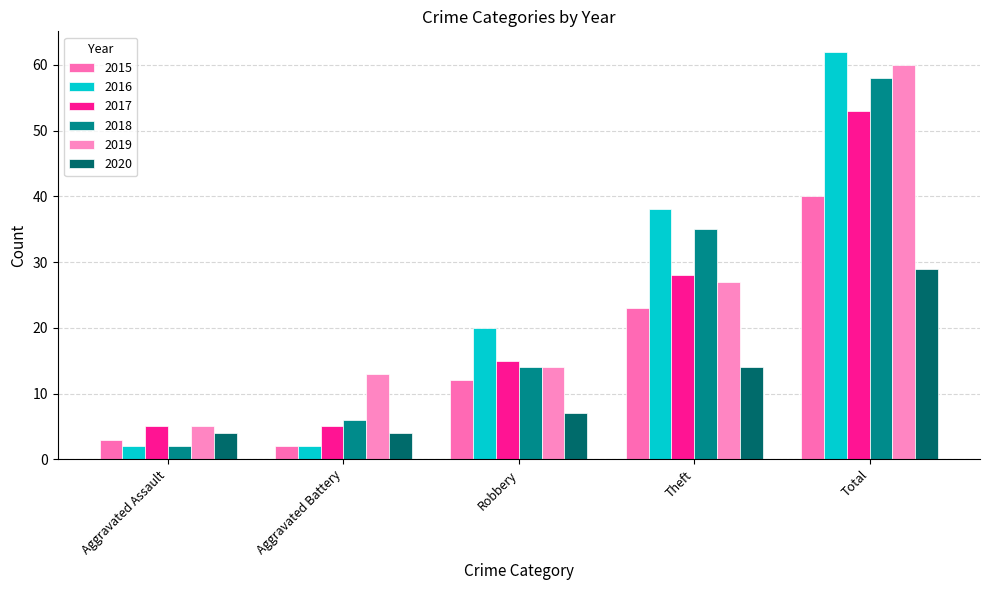

Reading left to right, extract all data points from this chart.

2015: Aggravated Assault=3	Aggravated Battery=2	Robbery=12	Theft=23	Total=40
2016: Aggravated Assault=2	Aggravated Battery=2	Robbery=20	Theft=38	Total=62
2017: Aggravated Assault=5	Aggravated Battery=5	Robbery=15	Theft=28	Total=53
2018: Aggravated Assault=2	Aggravated Battery=6	Robbery=14	Theft=35	Total=58
2019: Aggravated Assault=5	Aggravated Battery=13	Robbery=14	Theft=27	Total=60
2020: Aggravated Assault=4	Aggravated Battery=4	Robbery=7	Theft=14	Total=29